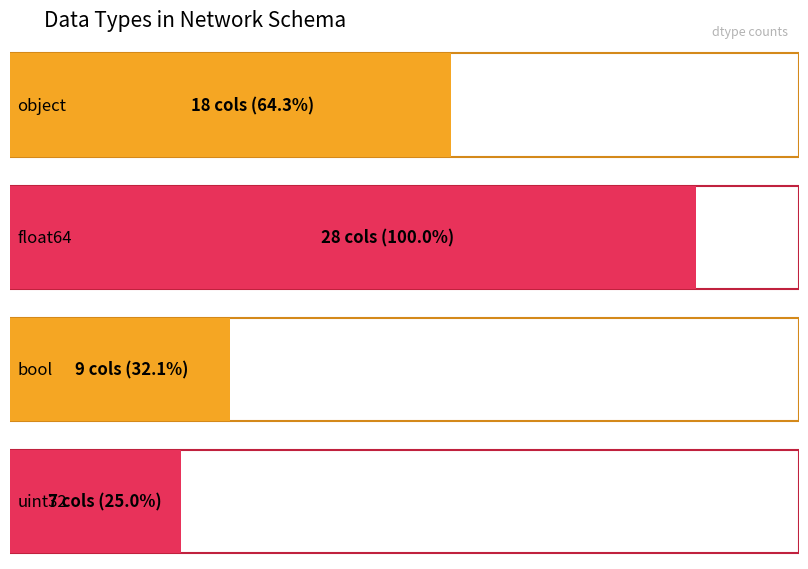

What is the sum of all values?

62